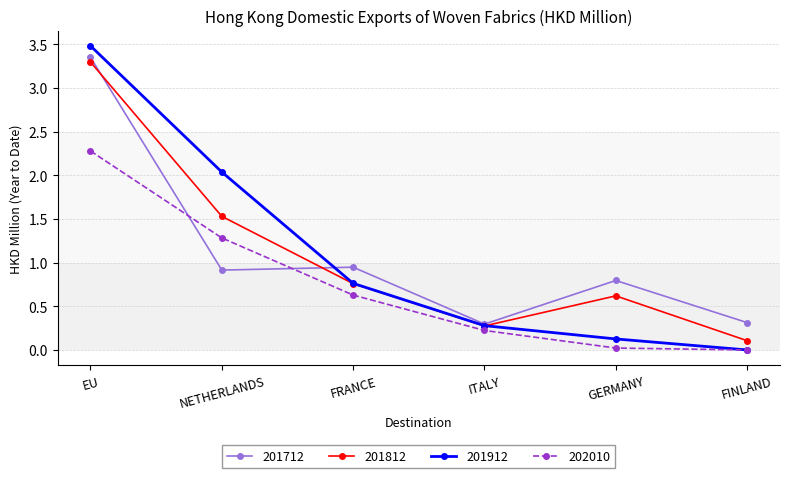

Where is 201912 nearest to the value 1?

FRANCE